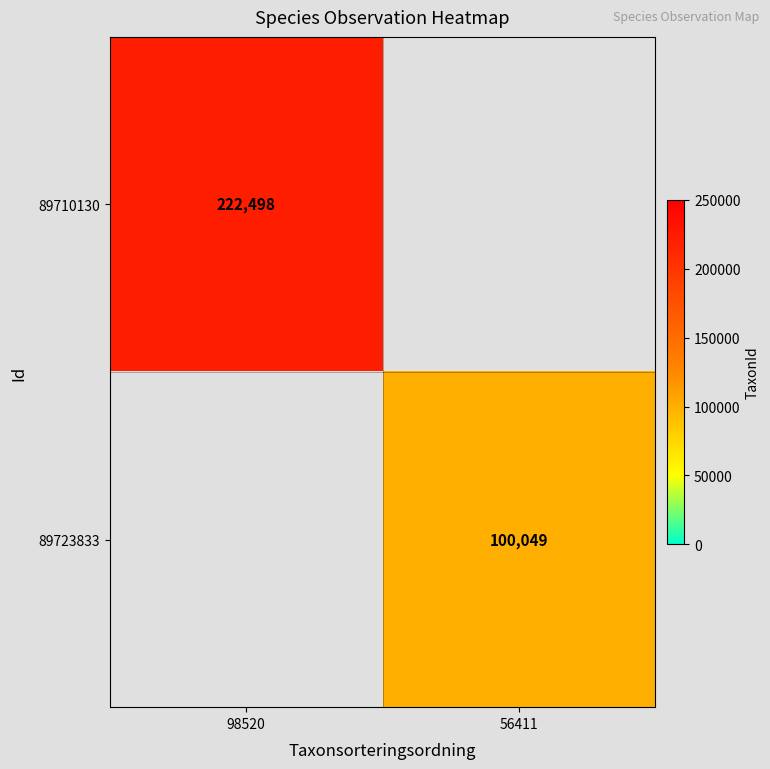

The value of 89723833 at 56411 is 49295. True or false?

False